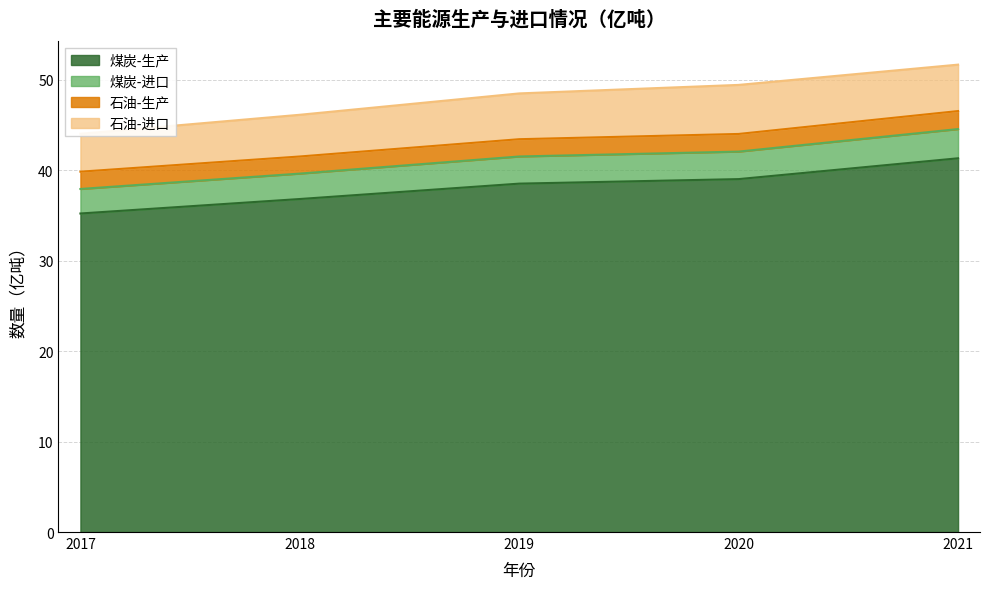

What is the difference between the maximum and second lowest values in the 煤炭-生产 series?

4.5